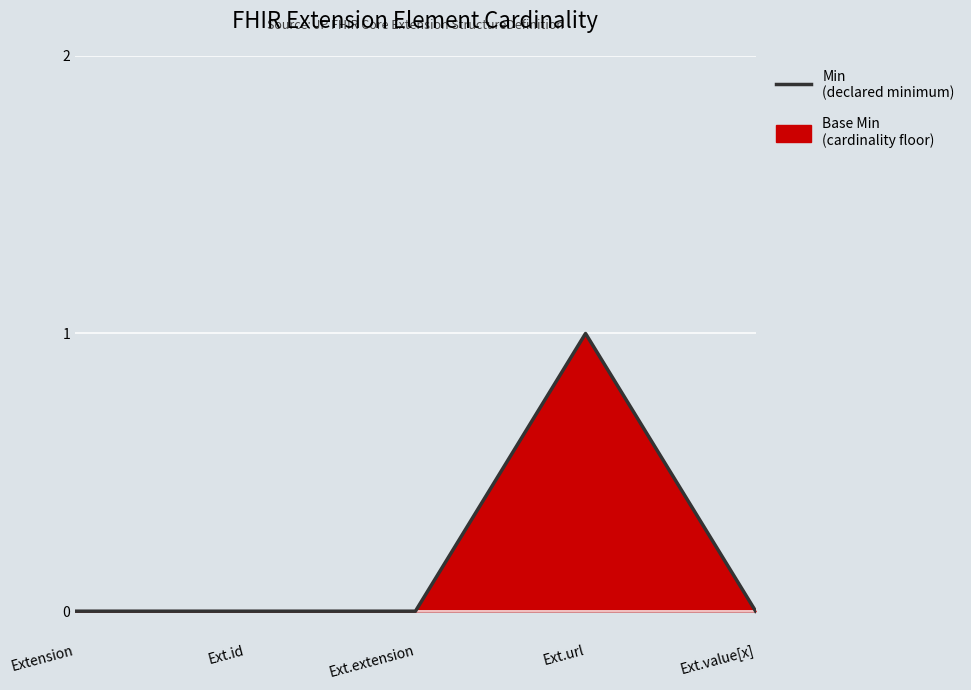

Reading left to right, what are all the values shown in this chart?

Extension=0	Ext.id=0	Ext.extension=0	Ext.url=1	Ext.value[x]=0